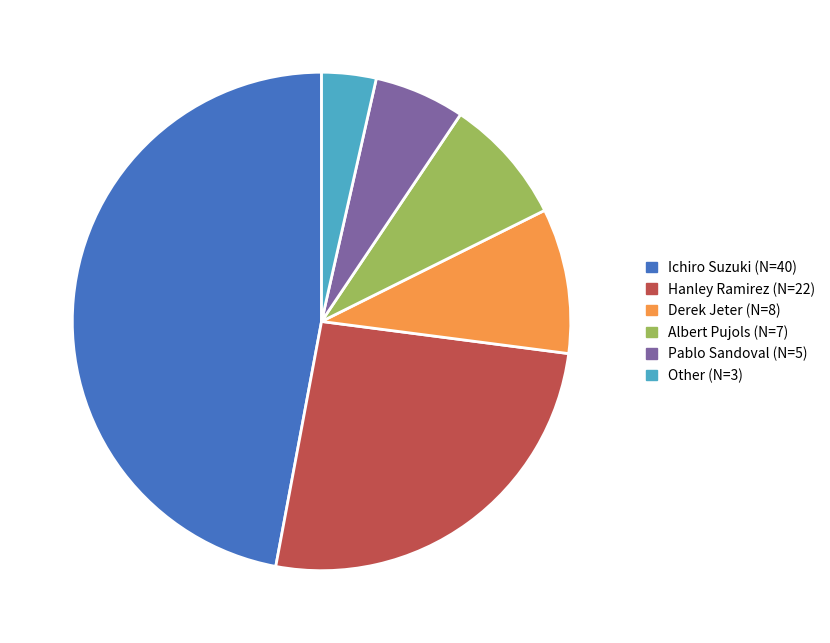

How many slices are in this pie chart?

6